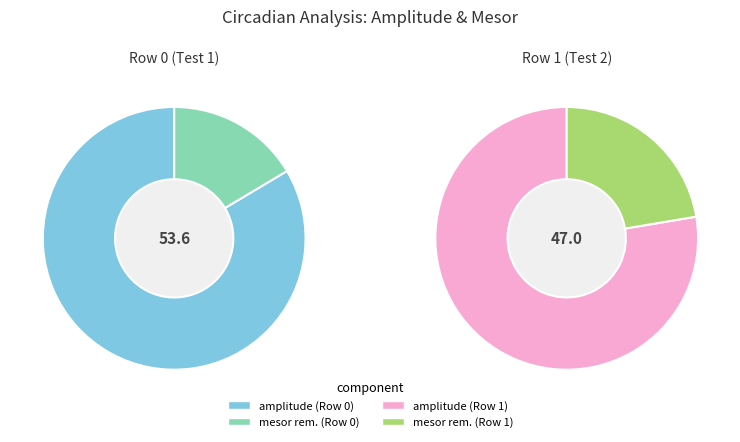

Rank the categories by value from lowest to highest.

Test 1, Test 2